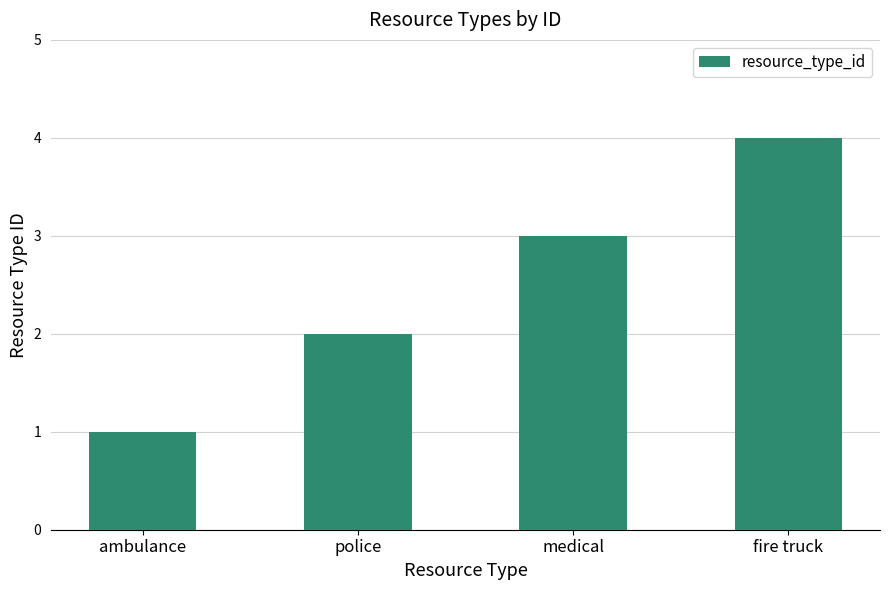

How many categories are shown in the chart?

4